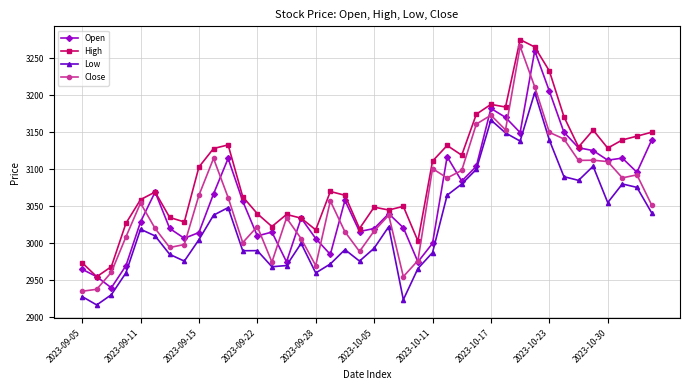

Which series has the largest range (max minus min)?

Close